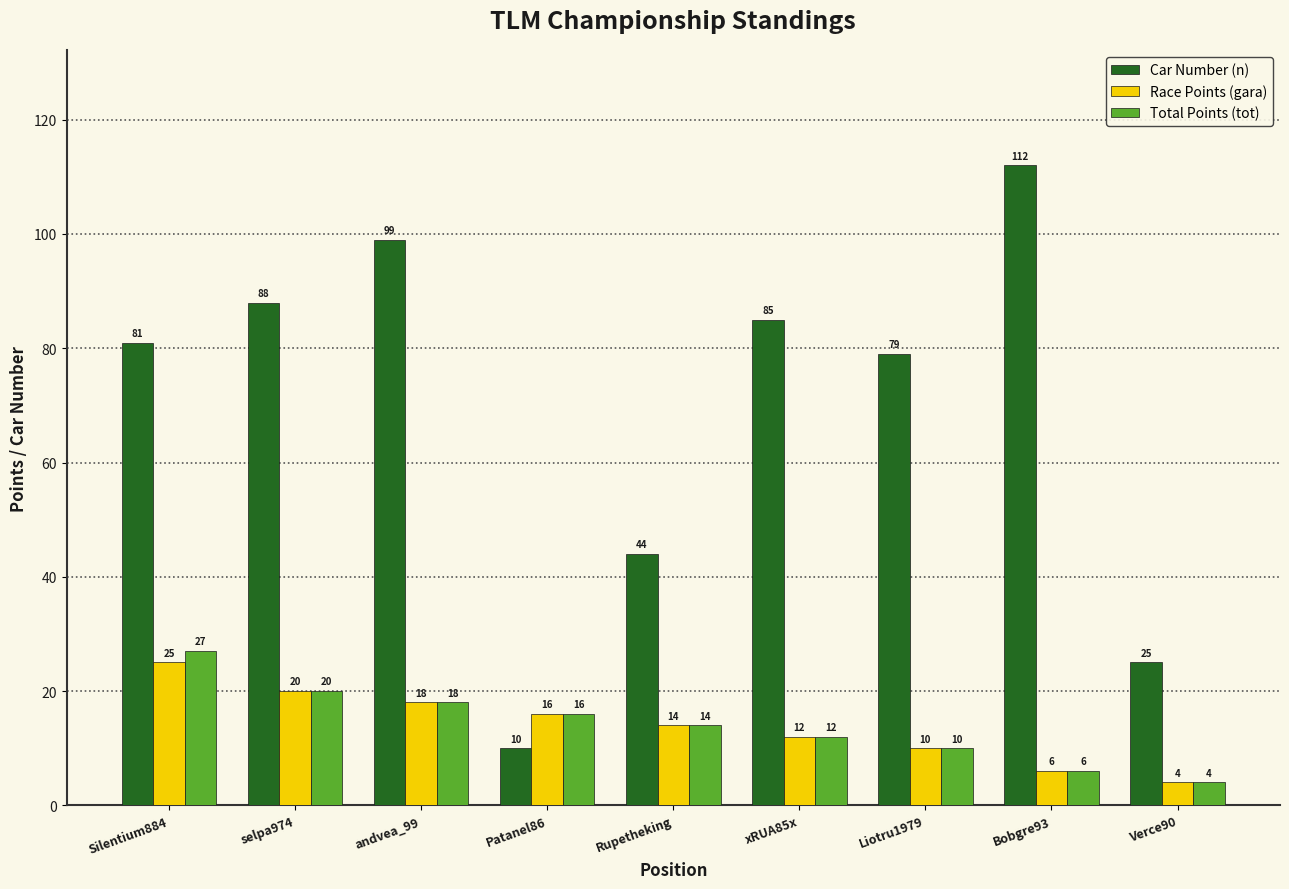

Which series has the largest total across all categories?

Car Number (n)